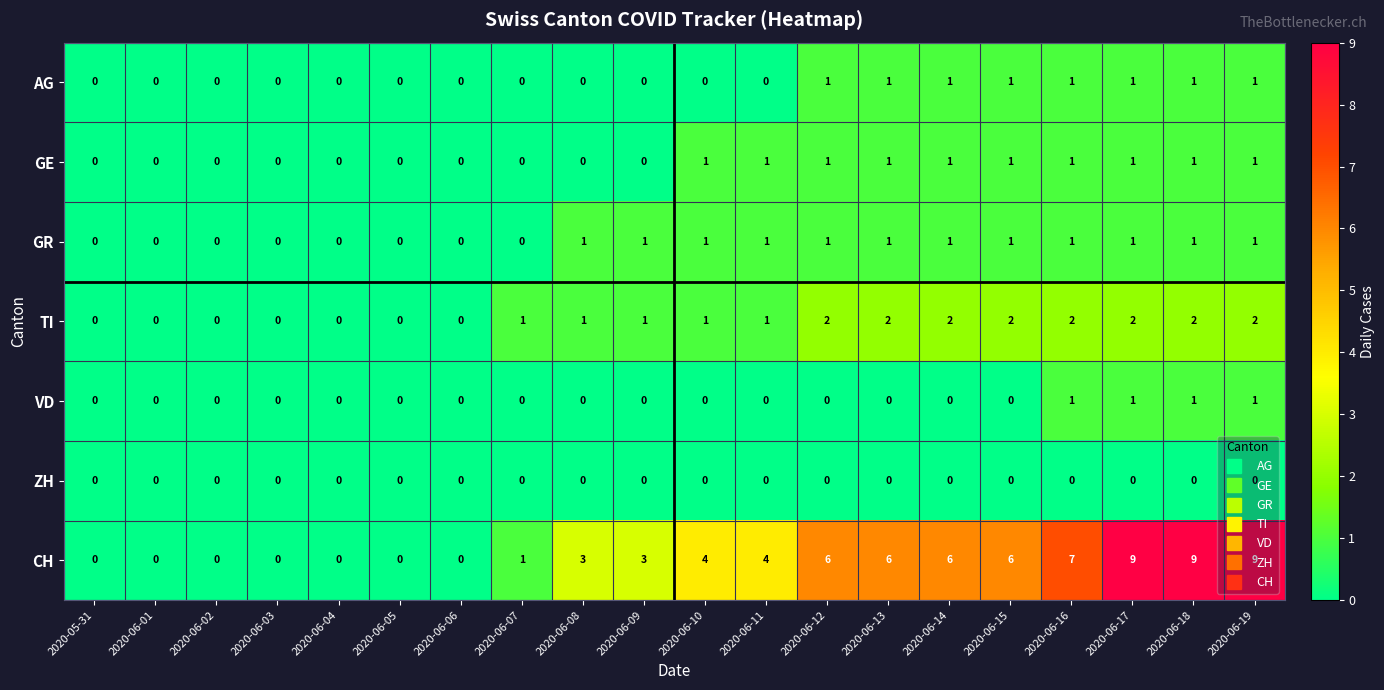

Which series has the largest range (max minus min)?

CH